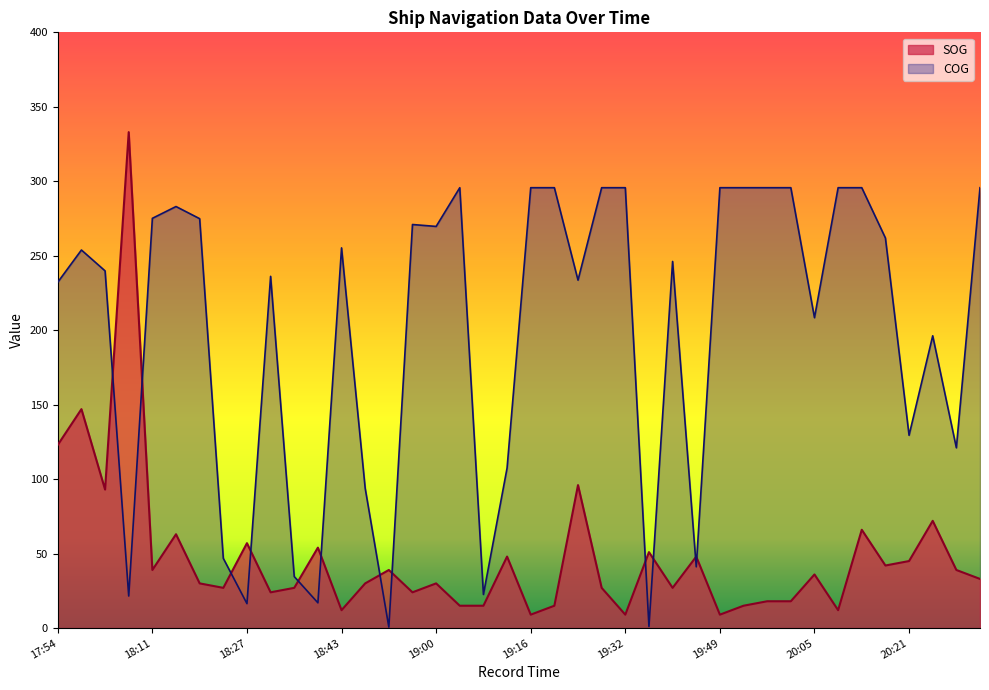

What is the approximate value of SOG at 18:51?

39.0